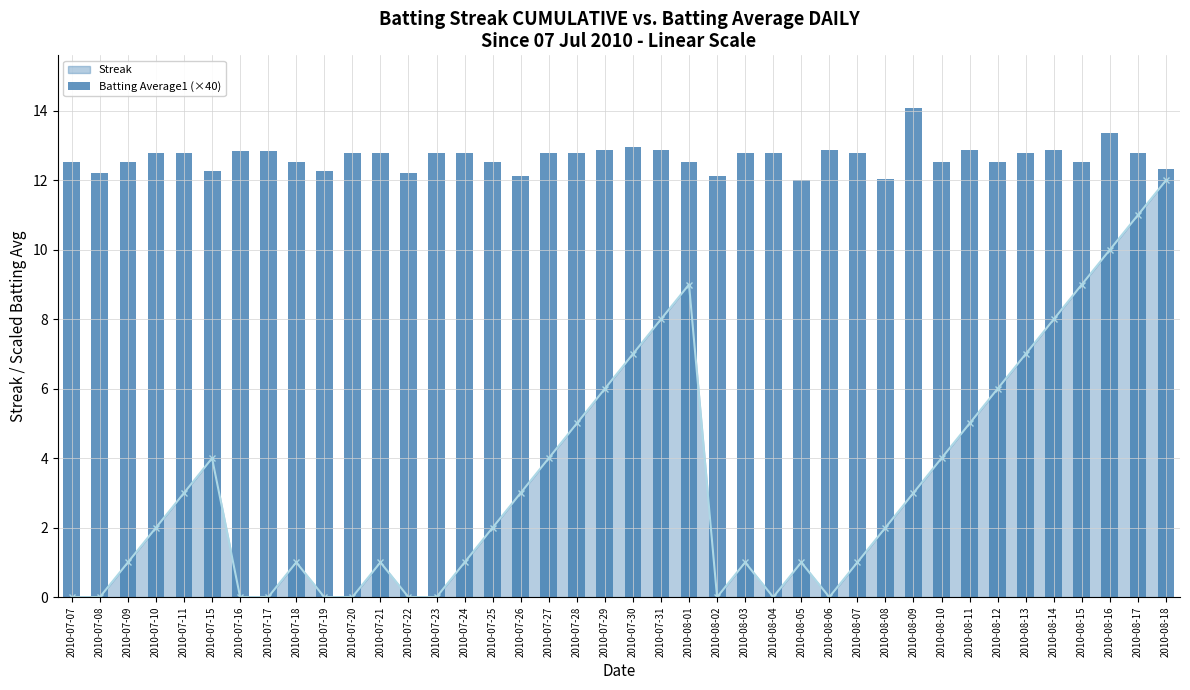

Rank the categories by value from lowest to highest.

2010-08-05, 2010-08-08, 2010-07-26, 2010-08-02, 2010-07-08, 2010-07-22, 2010-07-15, 2010-07-19, 2010-08-18, 2010-07-07, 2010-07-09, 2010-07-18, 2010-07-25, 2010-08-01, 2010-08-10, 2010-08-12, 2010-08-15, 2010-07-10, 2010-07-11, 2010-07-20, 2010-07-21, 2010-07-23, 2010-07-24, 2010-07-27, 2010-07-28, 2010-08-03, 2010-08-04, 2010-08-07, 2010-08-13, 2010-08-17, 2010-07-16, 2010-07-17, 2010-07-29, 2010-07-31, 2010-08-06, 2010-08-11, 2010-08-14, 2010-07-30, 2010-08-16, 2010-08-09